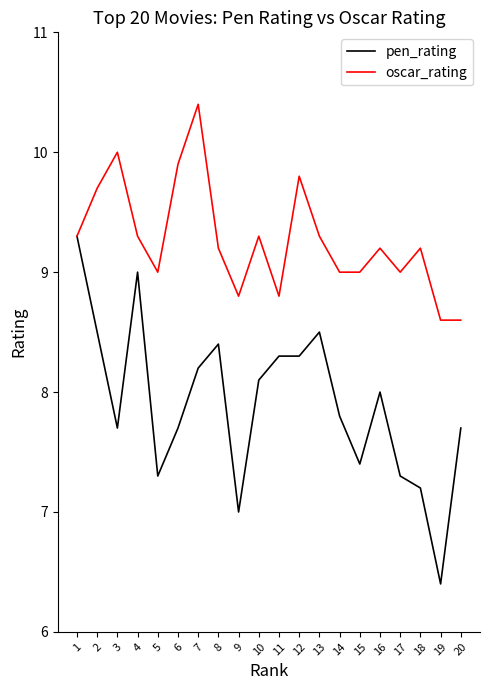

What is the average value of the oscar_rating series?

9.3